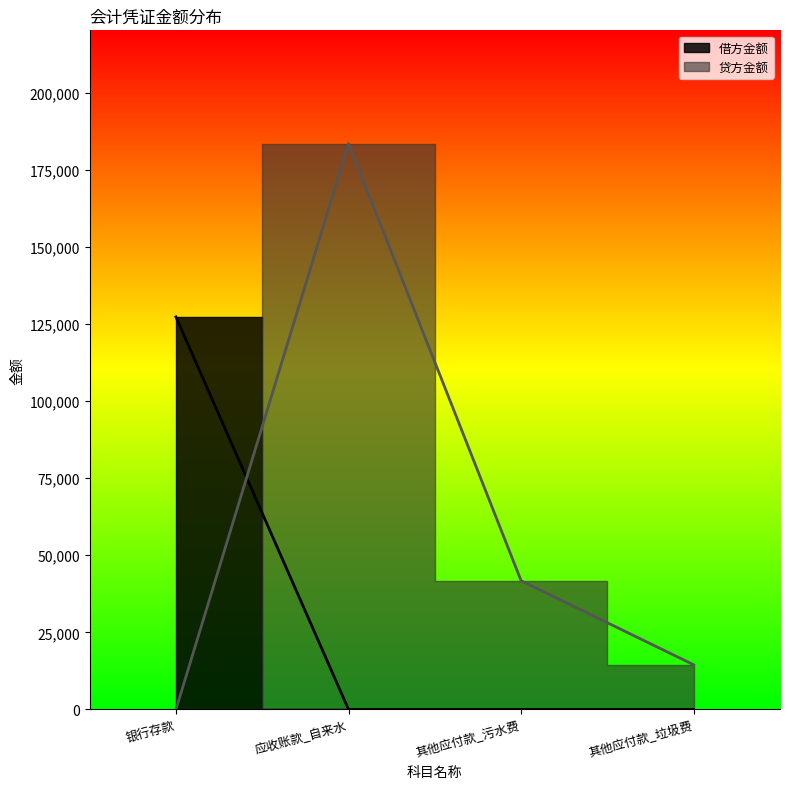

What is the spread (max minus min) of values at 其他应付款_垃圾费?

14486.3